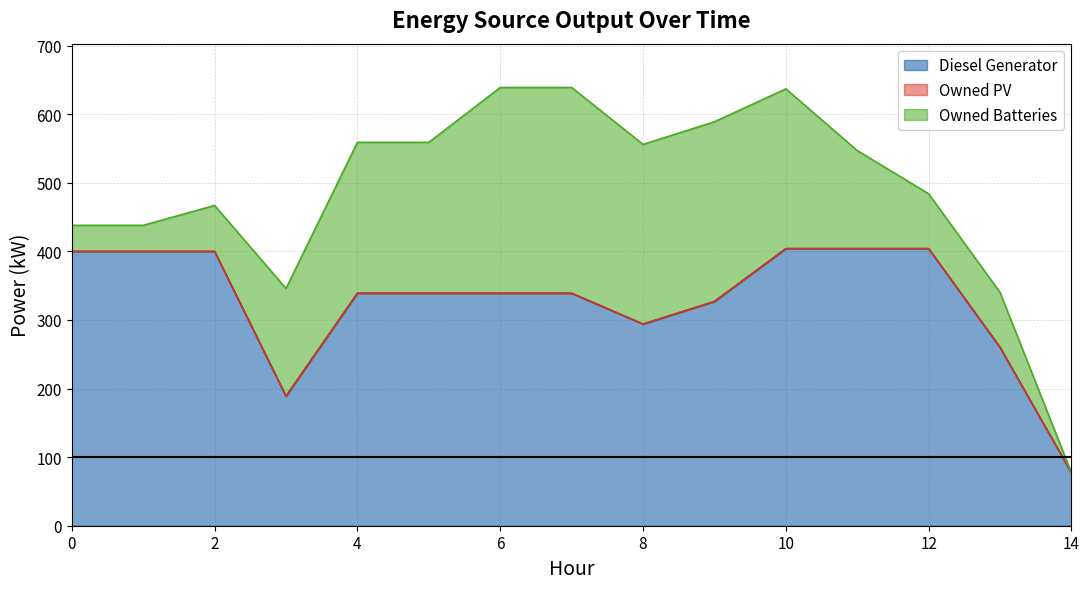

What are all the series names shown in the legend?

Diesel Generator, Owned PV, Owned Batteries